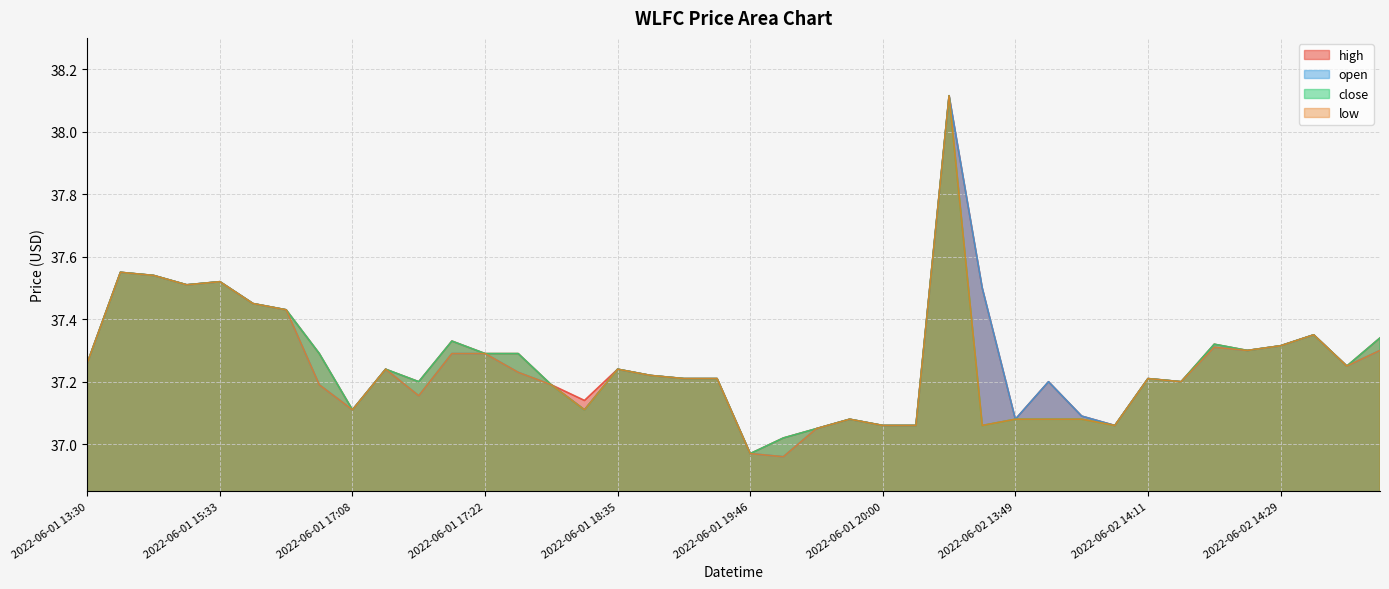

Which series changed the most between 2022-06-02 13:30 and 2022-06-02 14:13?

open